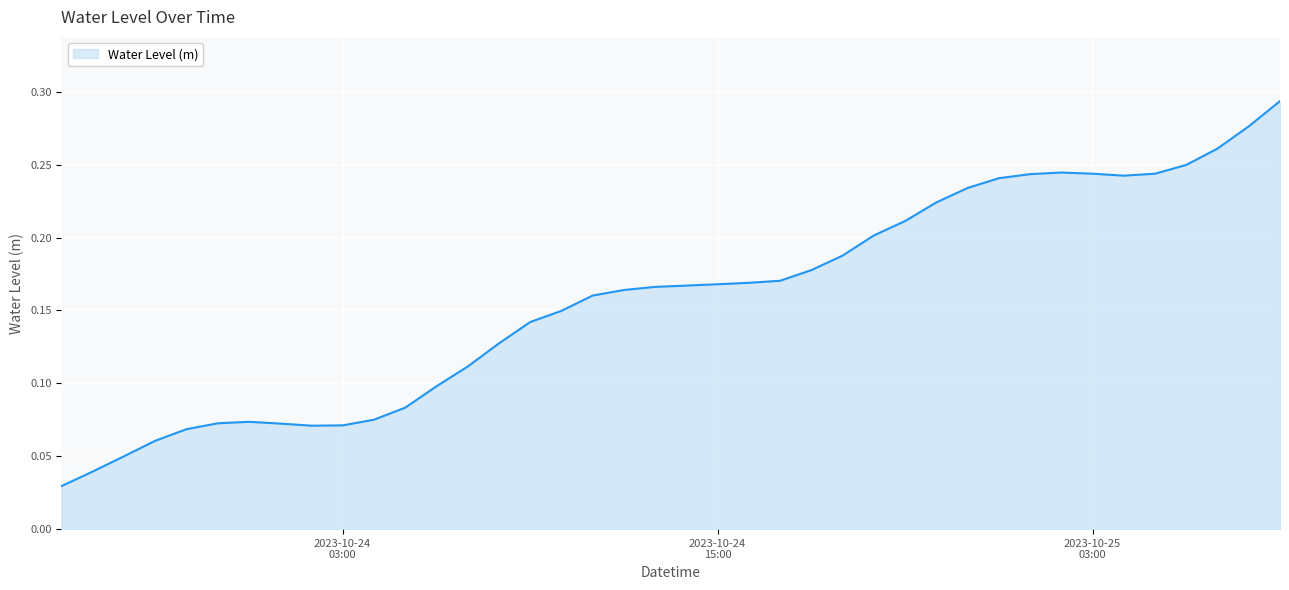

List the labels in order of value, largest first.

2023-10-25 09:00:00, 2023-10-25 08:00:00, 2023-10-25 07:00:00, 2023-10-25 06:00:00, 2023-10-25 02:00:00, 2023-10-25 05:00:00, 2023-10-25 03:00:00, 2023-10-25 01:00:00, 2023-10-25 04:00:00, 2023-10-25 00:00:00, 2023-10-24 23:00:00, 2023-10-24 22:00:00, 2023-10-24 21:00:00, 2023-10-24 20:00:00, 2023-10-24 19:00:00, 2023-10-24 18:00:00, 2023-10-24 17:00:00, 2023-10-24 16:00:00, 2023-10-24 15:00:00, 2023-10-24 14:00:00, 2023-10-24 13:00:00, 2023-10-24 12:00:00, 2023-10-24 11:00:00, 2023-10-24 10:00:00, 2023-10-24 09:00:00, 2023-10-24 08:00:00, 2023-10-24 07:00:00, 2023-10-24 06:00:00, 2023-10-24 05:00:00, 2023-10-24 04:00:00, 2023-10-24 00:00:00, 2023-10-23 23:00:00, 2023-10-24 01:00:00, 2023-10-24 03:00:00, 2023-10-24 02:00:00, 2023-10-23 22:00:00, 2023-10-23 21:00:00, 2023-10-23 20:00:00, 2023-10-23 19:00:00, 2023-10-23 18:00:00